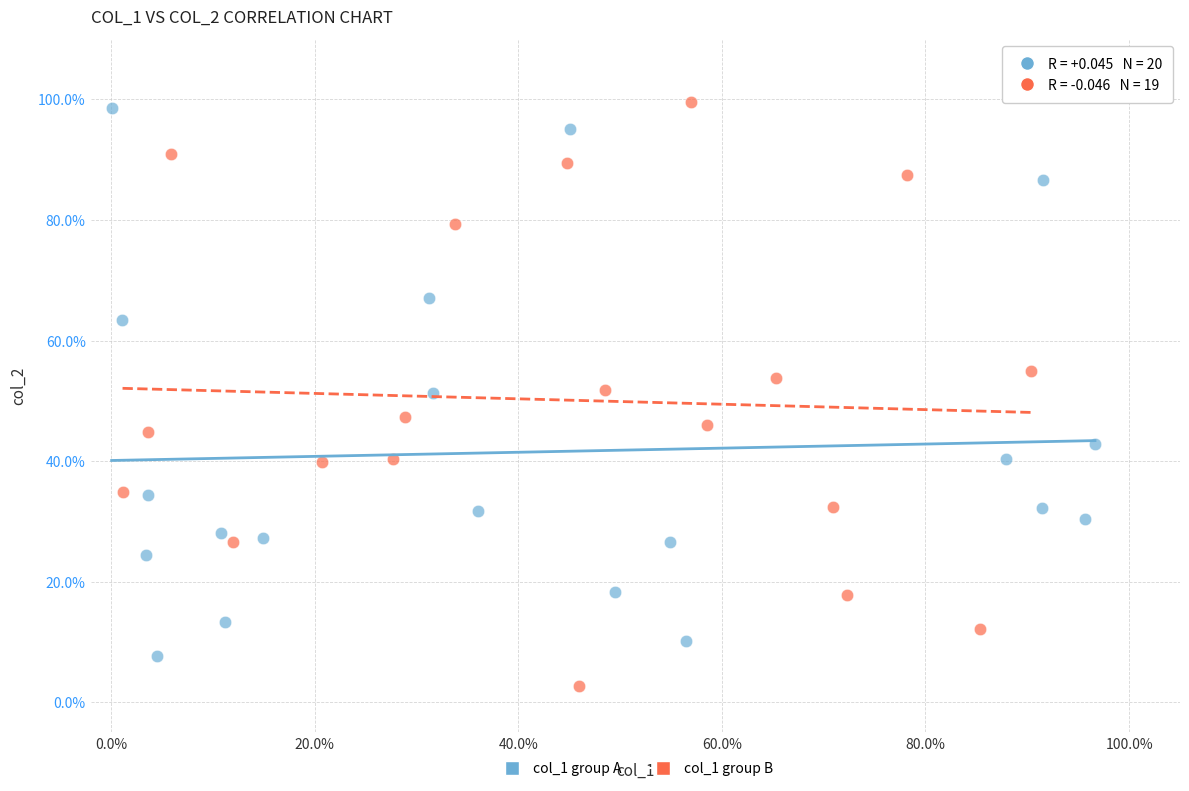

What are all the series names shown in the legend?

col_1 group A, col_1 group B